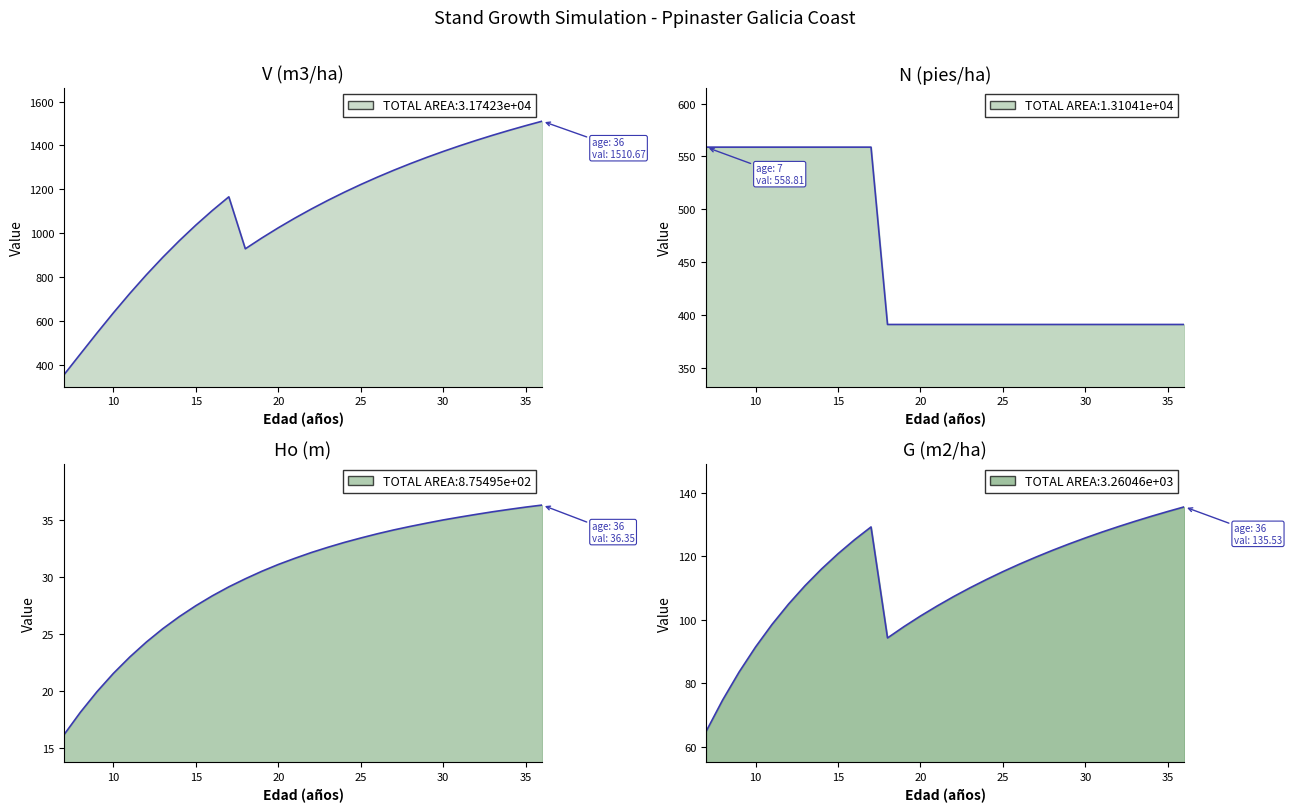

True or false: Ho (m) and G (m2/ha) intersect in this chart.

False